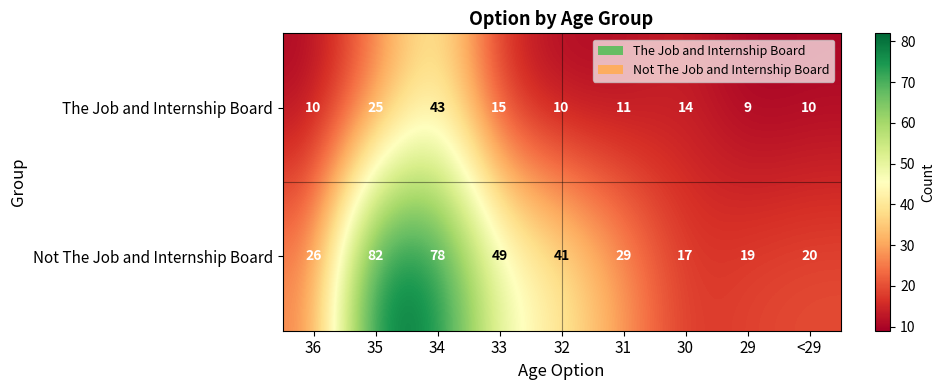

Rank the series by their maximum value, from lowest to highest.

The Job and Internship Board, Not The Job and Internship Board